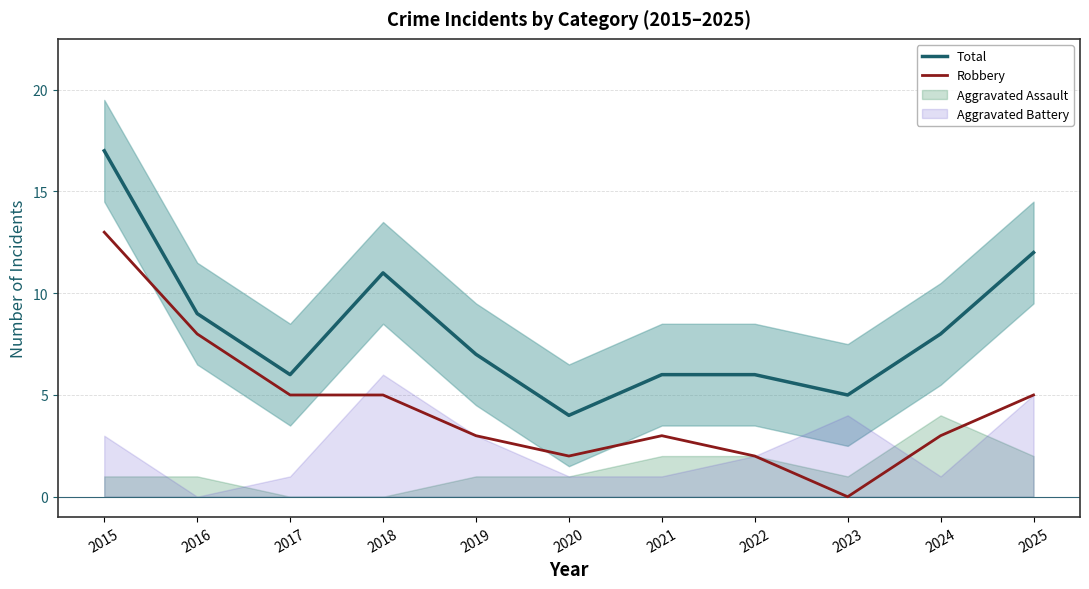

What is the minimum value for Total?

4